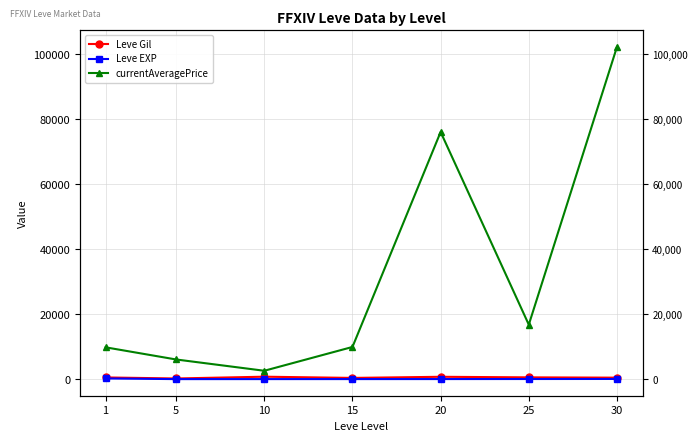

Reading left to right, extract all data points from this chart.

Leve Gil: 521.7	201.7	746.7	373.3	720.0	545.0	452.5
Leve EXP: 210.7	4.8	9.5	12.7	18.0	33.7	52.8
currentAveragePrice: 9790.3	6048.5	2575.3	9901.7	76071.5	16763.0	102250.5